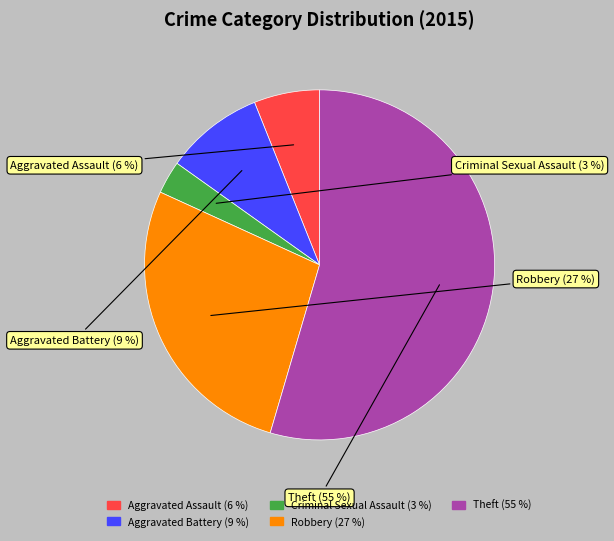

Which slice is the largest?

Theft